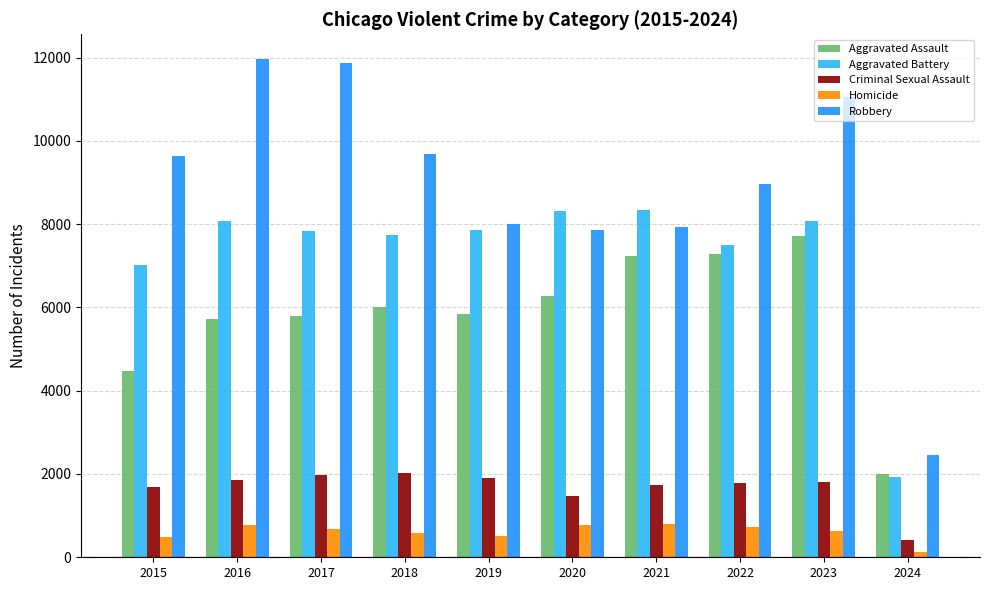

At which category is the sum across all series the highest?

2023